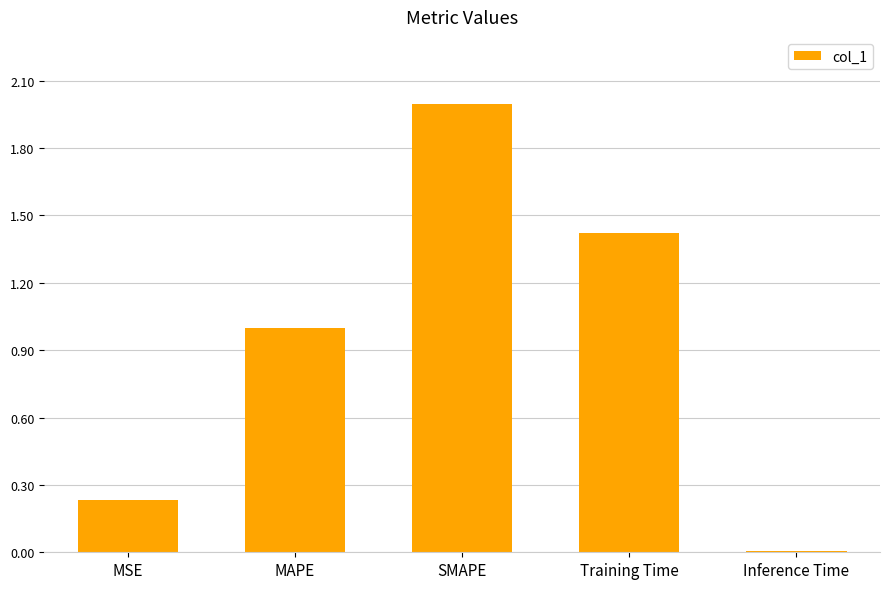

Which has a higher value, Training Time or Inference Time?

Training Time